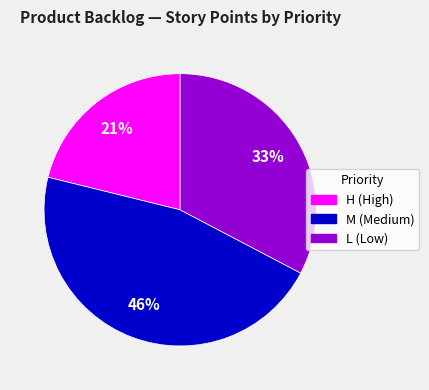

Which category has the smallest portion of the pie?

H (High)